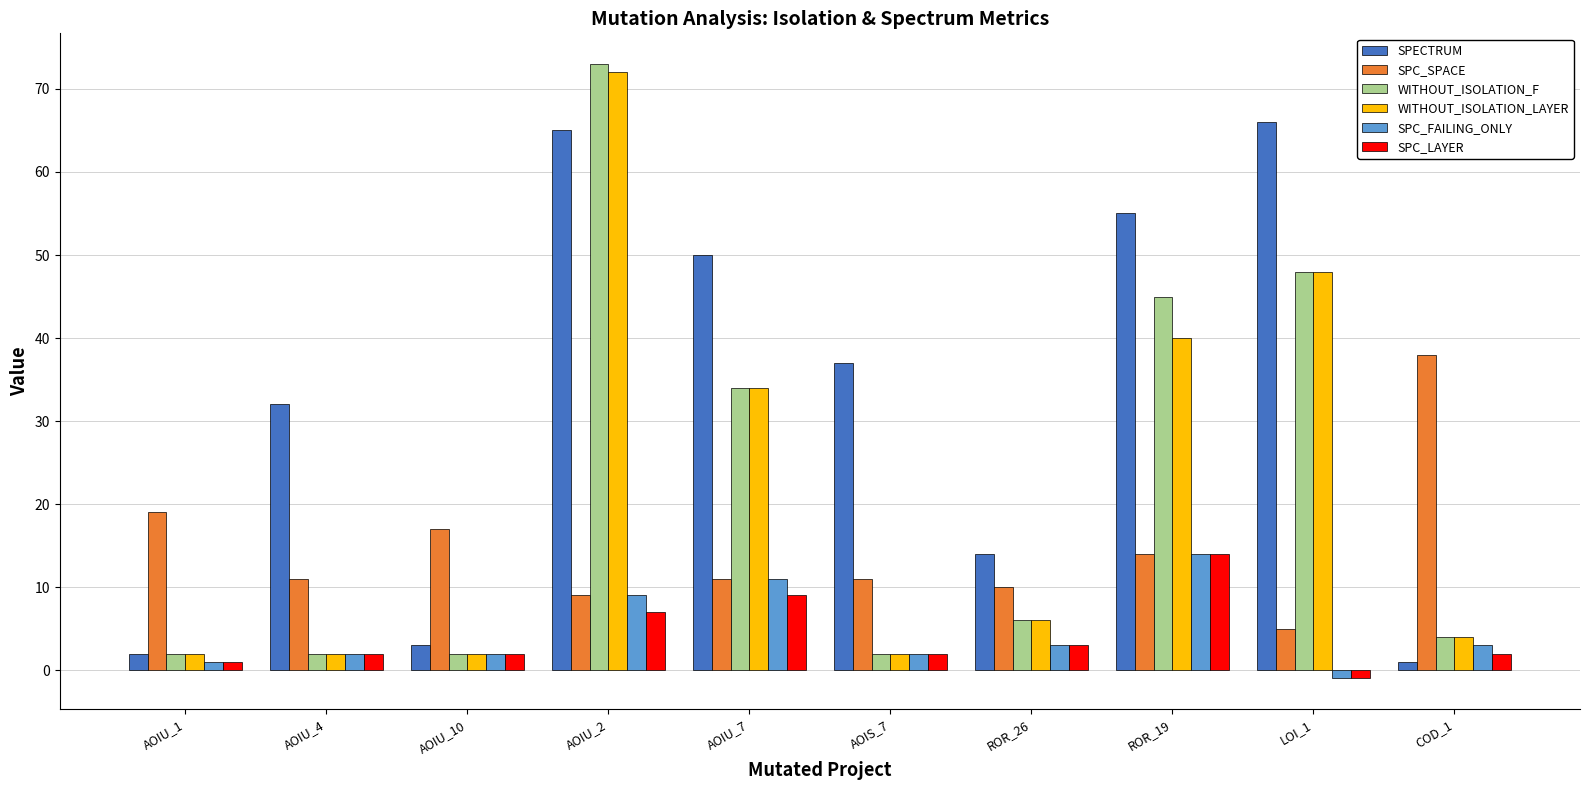

What is the difference between the highest and lowest values at AOIU_2?

66